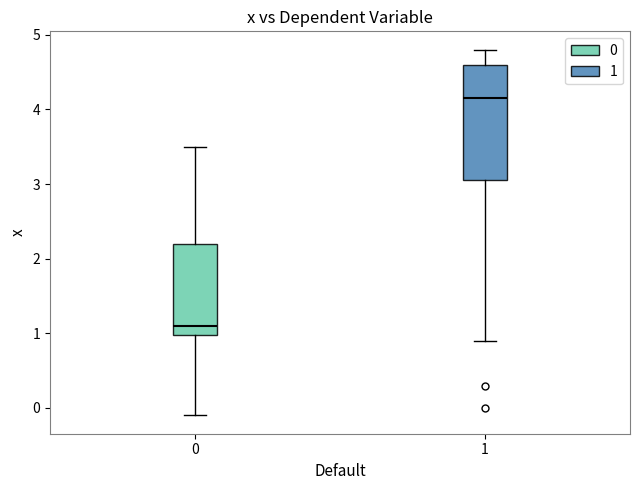

Reading left to right, transcribe this box plot: for each box, give where its median line is, the range the box spans, and where its two whiskers end, as read against the y-axis. The values are not printed on the chart, so give them approximately, as read against the axis.

0: median 1.1, box 1.0 to 2.2, whiskers -0.1 to 3.5
1: median 4.2, box 3.1 to 4.6, whiskers 0.9 to 4.8